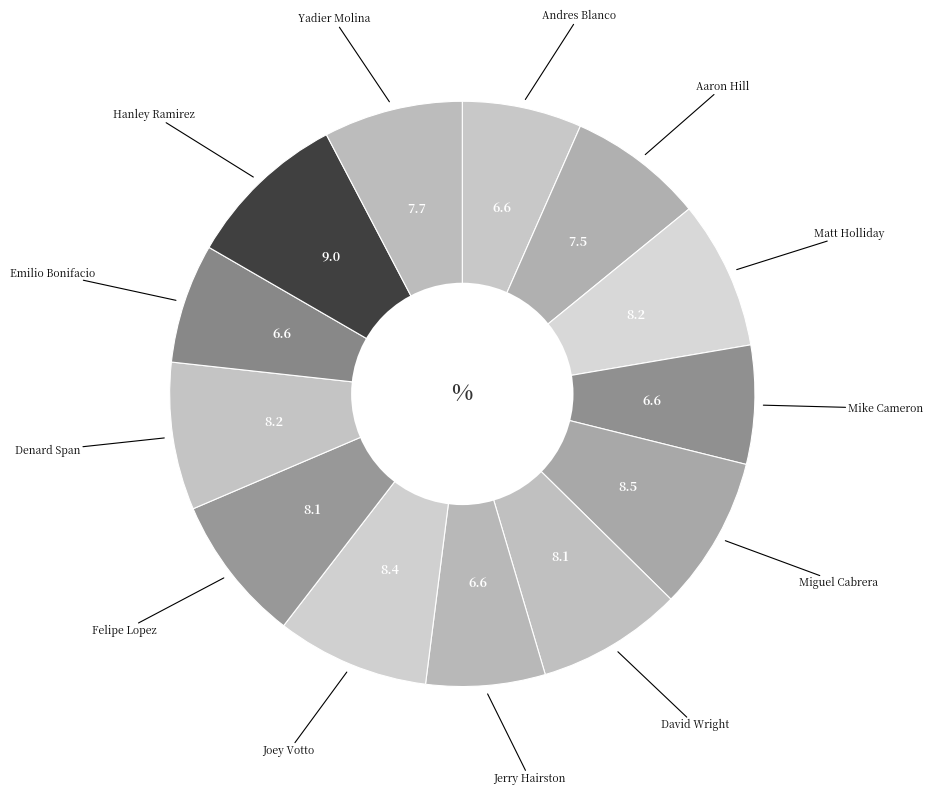

How many slices are in this pie chart?

13